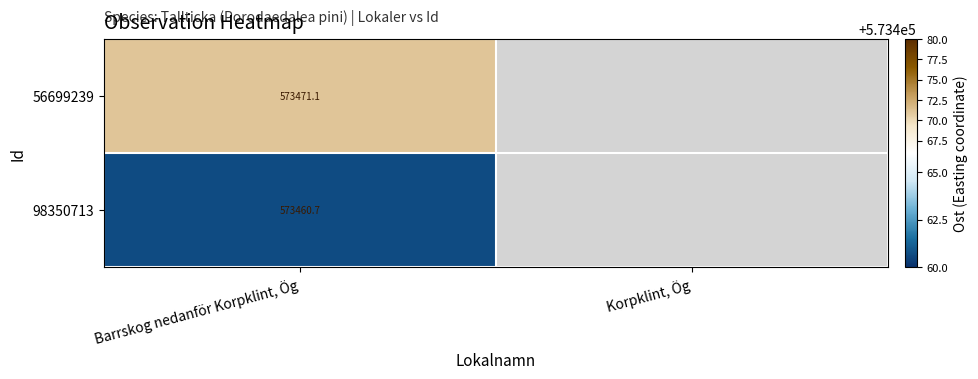

What is the difference between the highest and lowest values at Barrskog nedanför Korpklint, Ög?

10.4